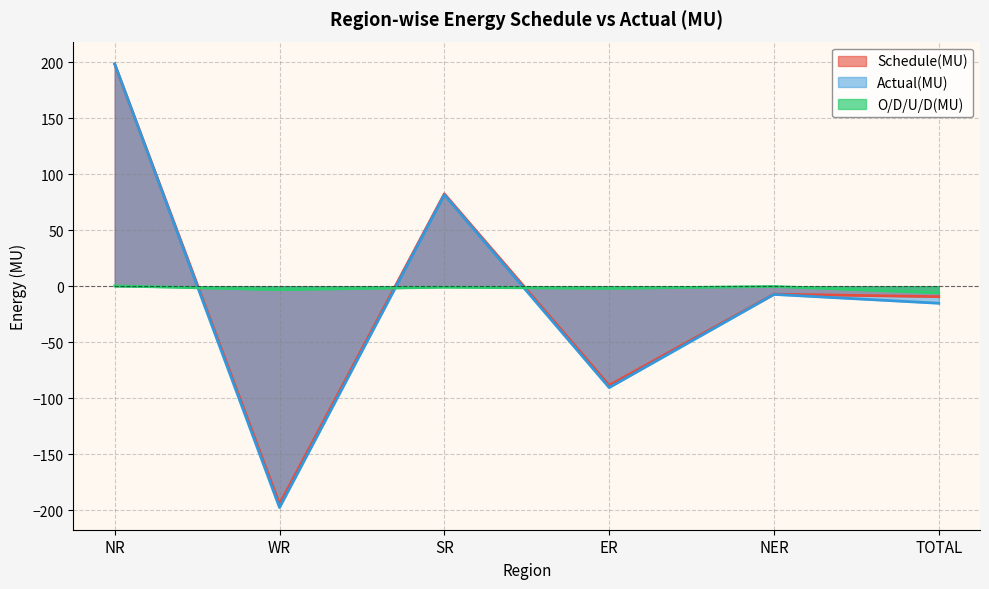

Which series changed the most between NR and TOTAL?

Actual(MU)